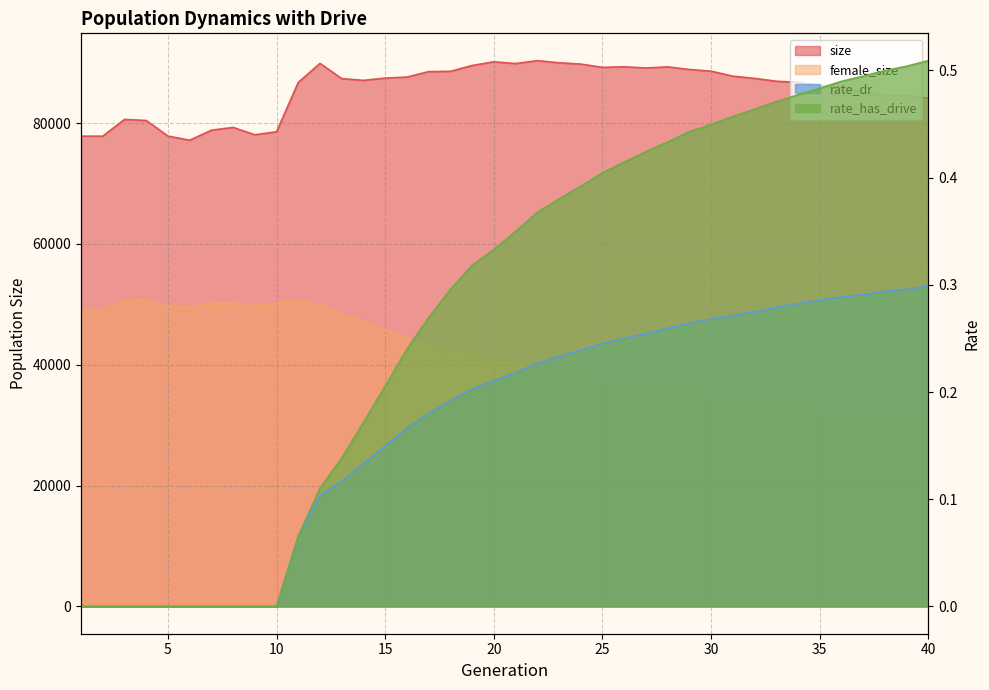

Is the value of rate_dr at 7 greater than the value of size at 7?

No